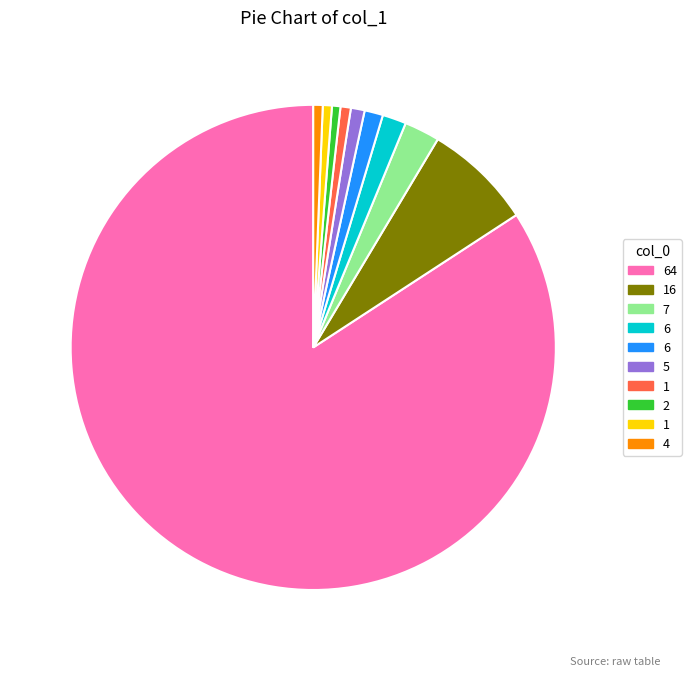

Is there any slice that represents more than half of the pie?

Yes